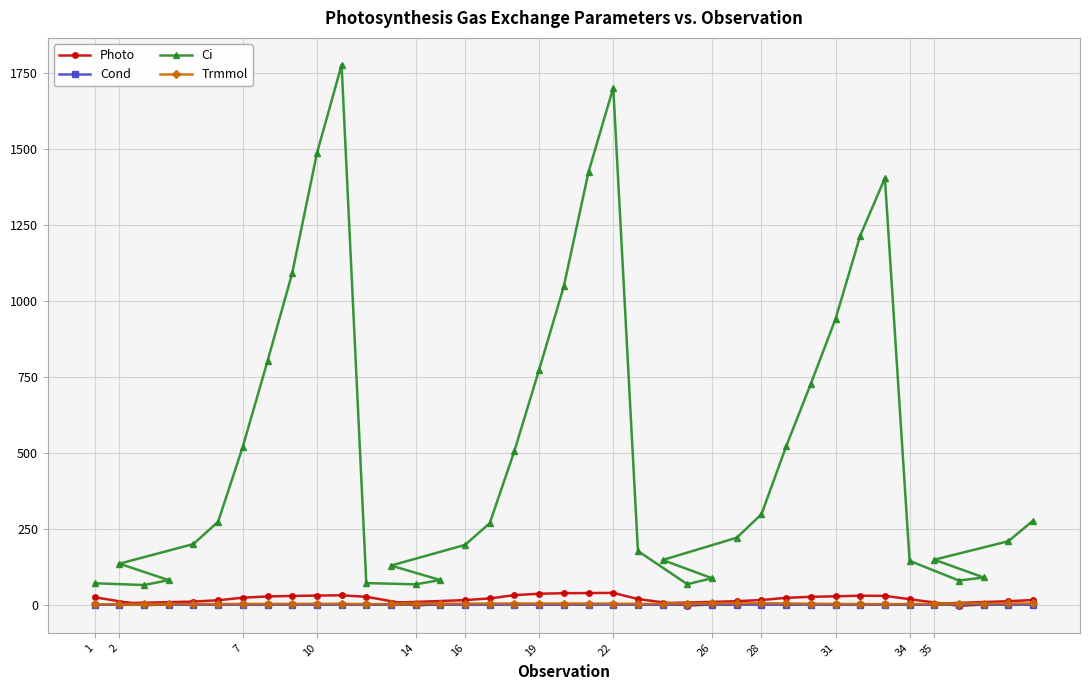

Which series has the largest total across all categories?

Ci